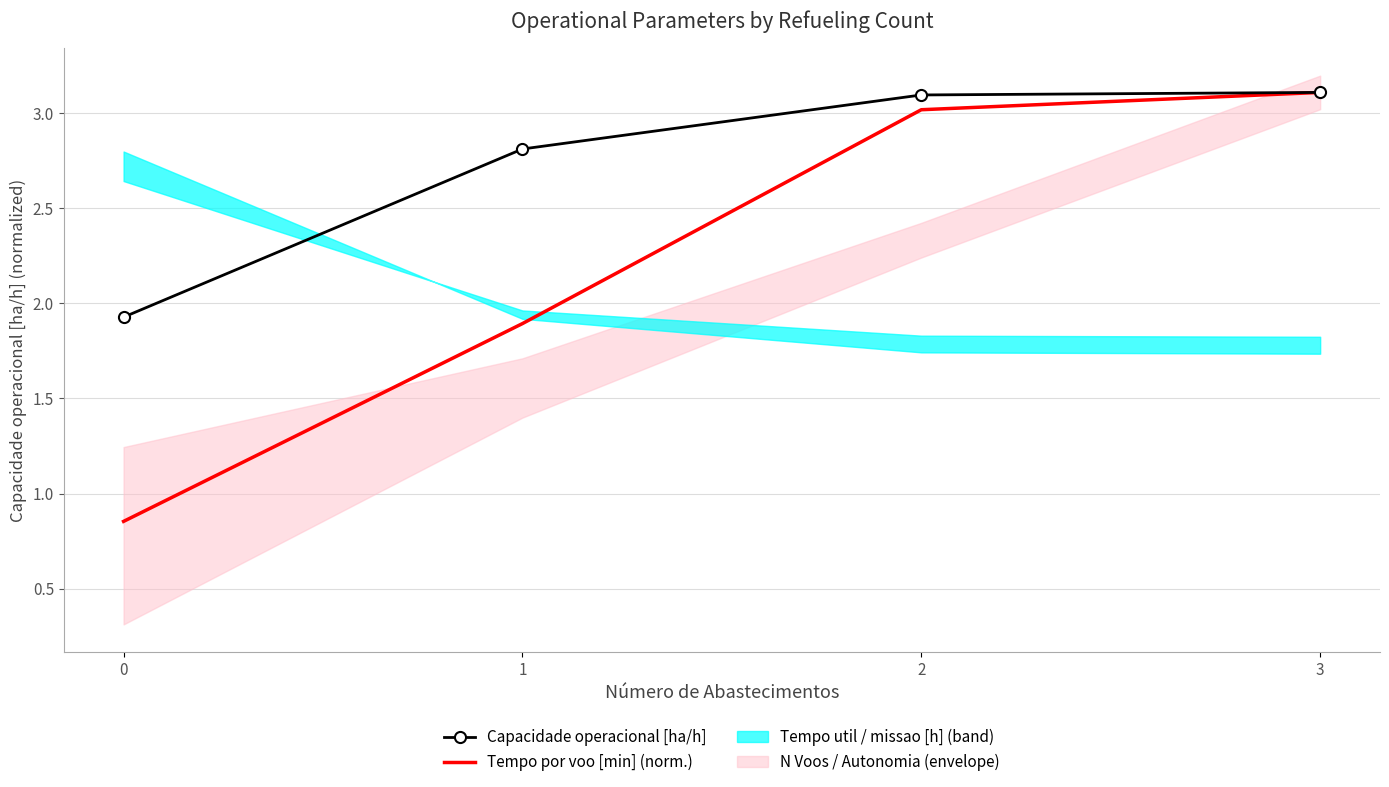

True or false: Capacidade operacional [ha/h] and Tempo por voo [min] (norm.) cross at least once.

False